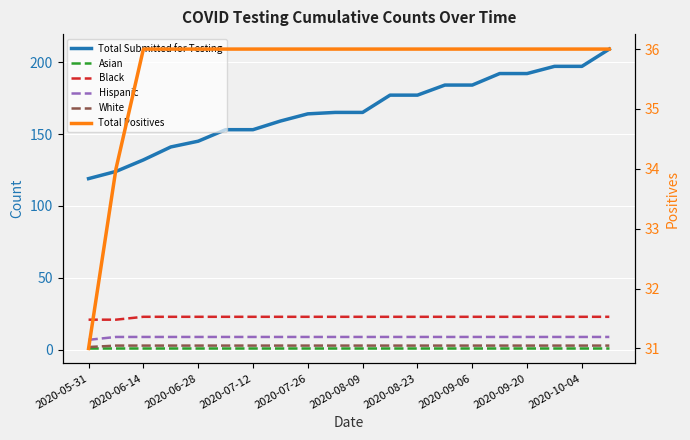

True or false: Total Positives and Total Submitted for Testing cross at least once.

False